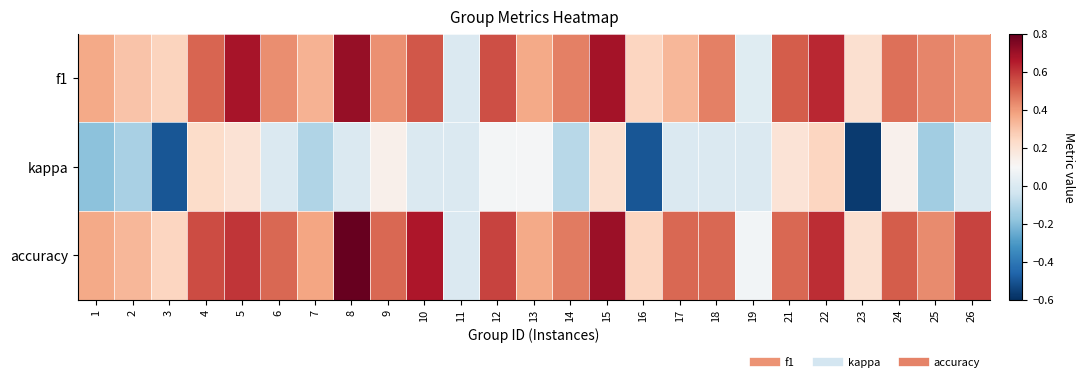

Rank the series by their maximum value, from lowest to highest.

kappa, f1, accuracy